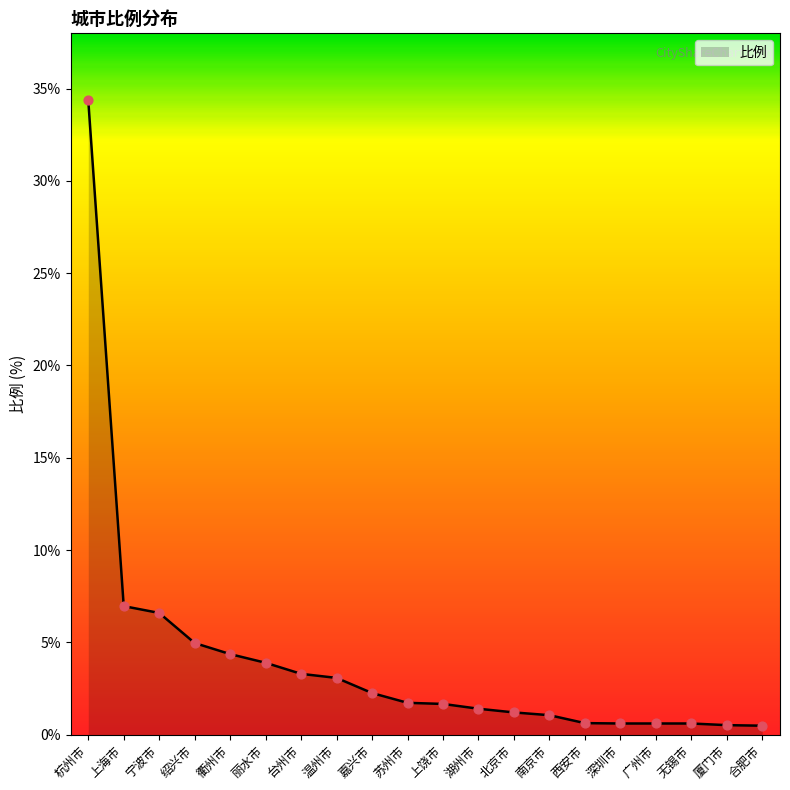

Which has a higher value, 西安市 or 北京市?

北京市